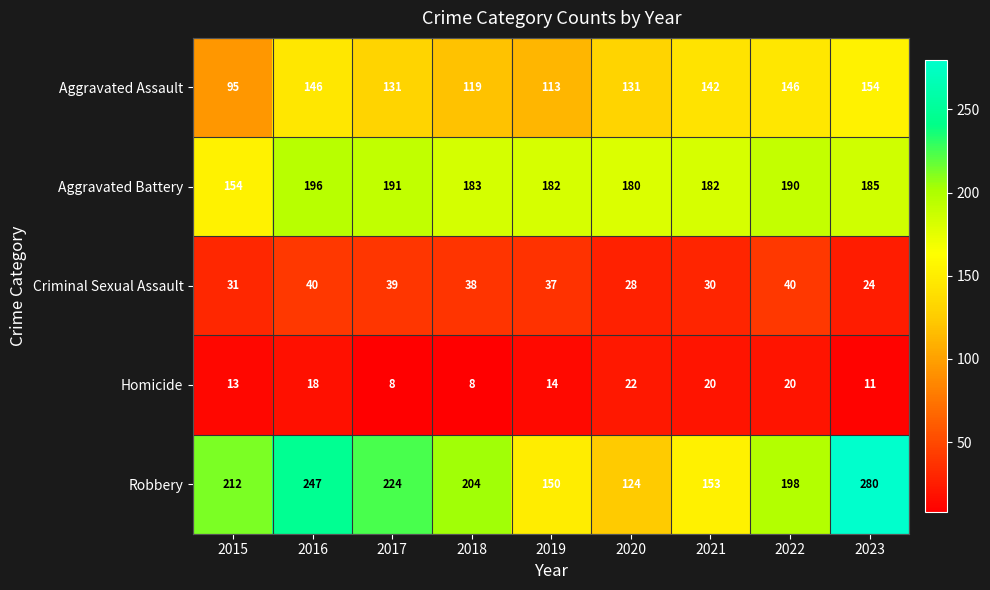

The Robbery series shows 374 at 2023. True or false?

False